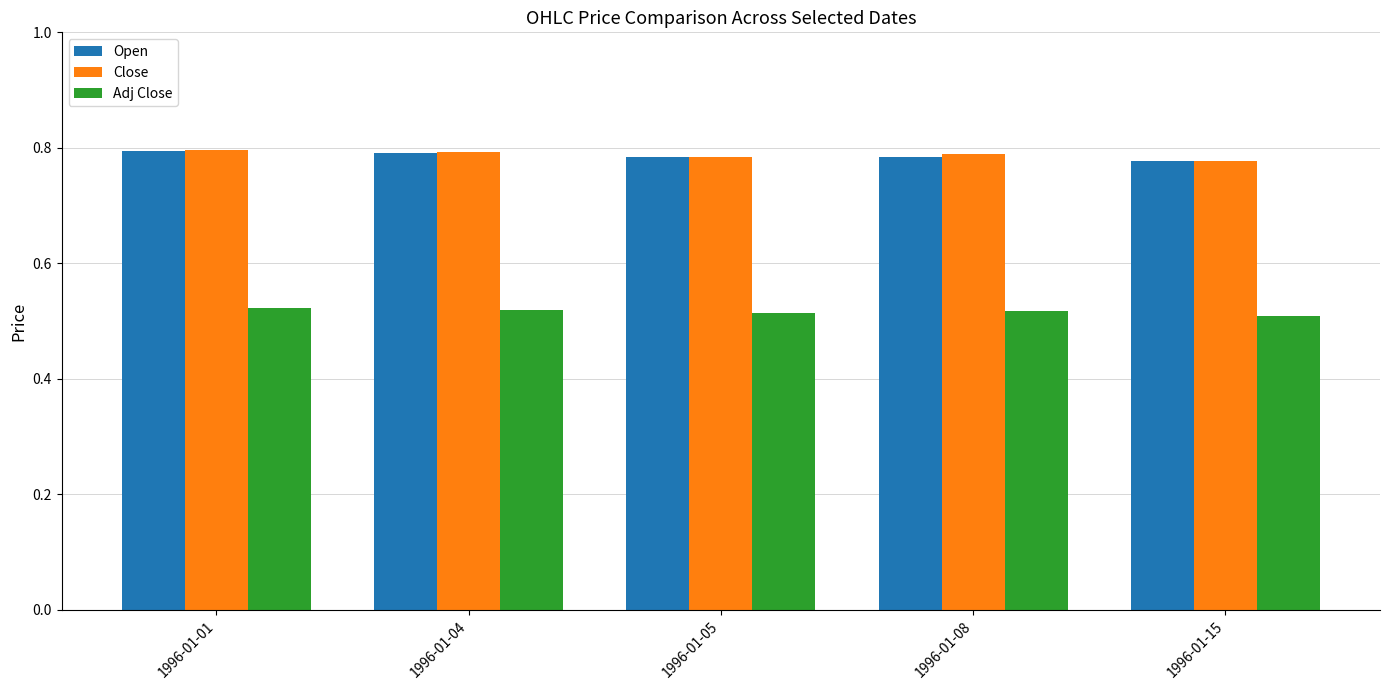

What is the sum of the Open values at 1996-01-05 and 1996-01-08?

1.6